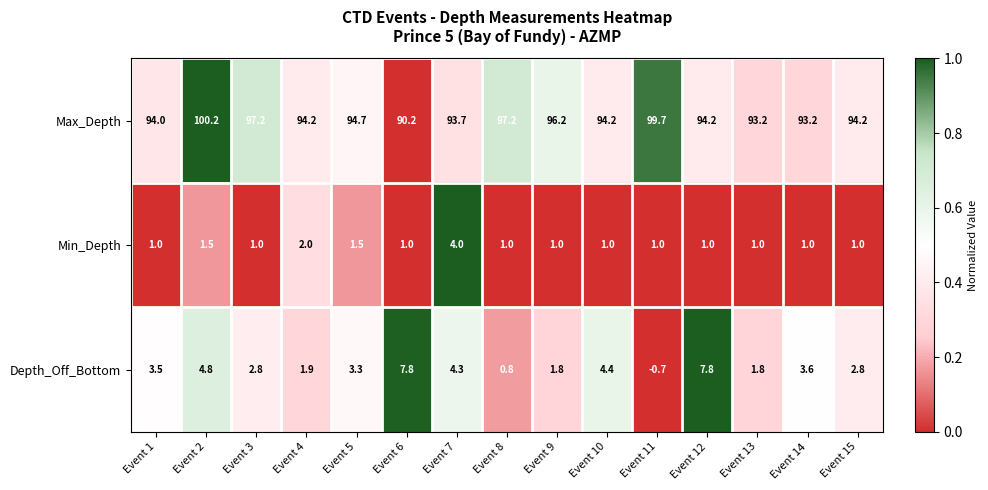

What is the spread (max minus min) of values at Event 9?

95.2